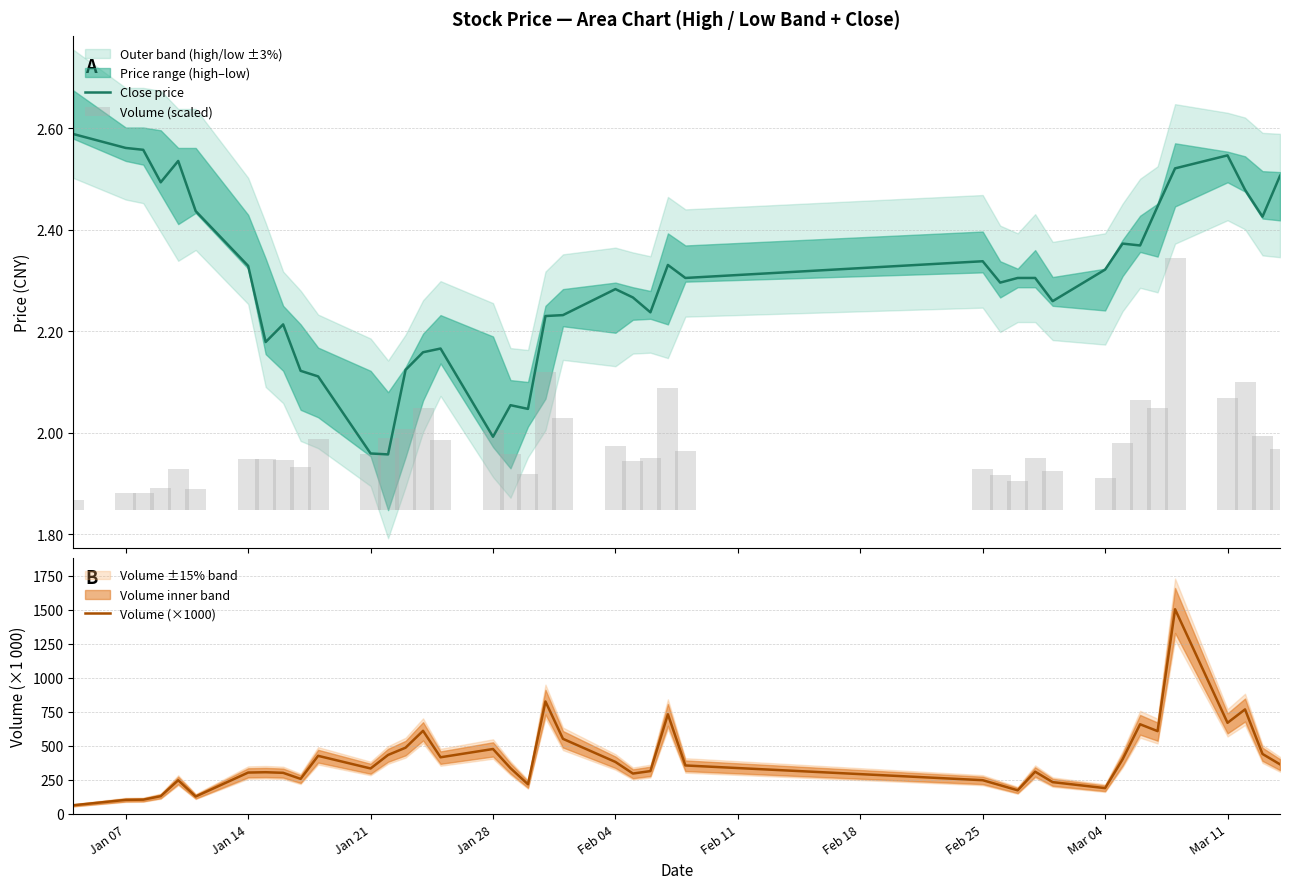

Does the chart contain stacked bars?

No